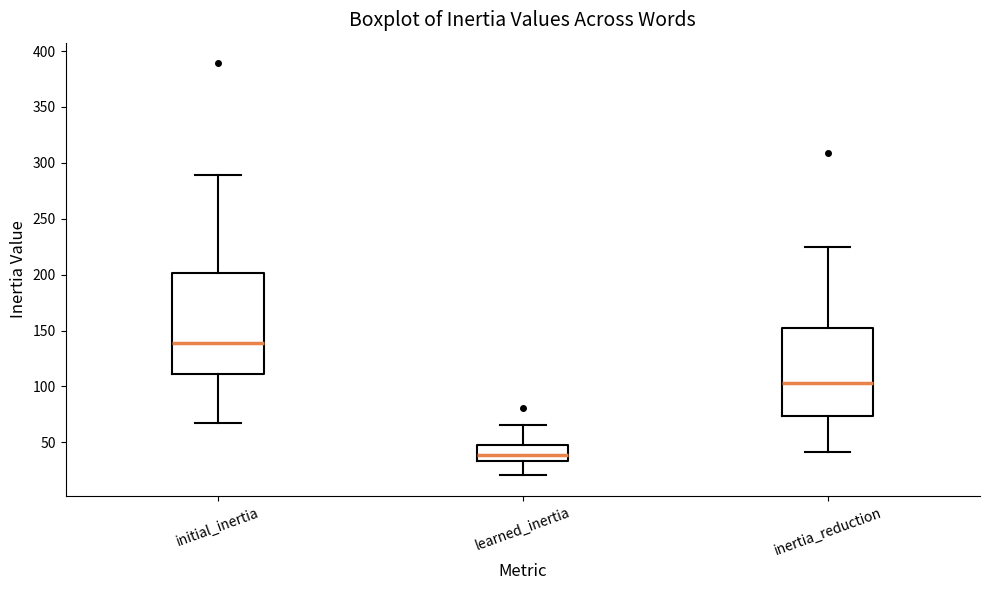

Where does the upper whisker of the box for initial_inertia end on the y-axis? The values are not printed on the chart, so give them approximately, as read against the axis.

290